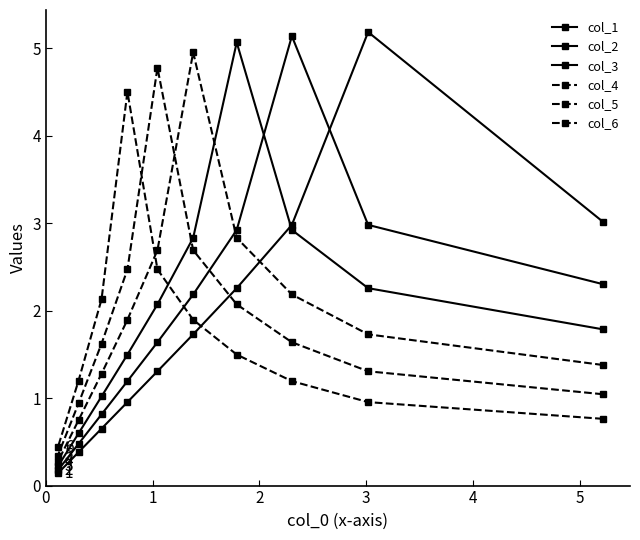

Rank the series by their maximum value, from lowest to highest.

col_6, col_5, col_4, col_3, col_2, col_1